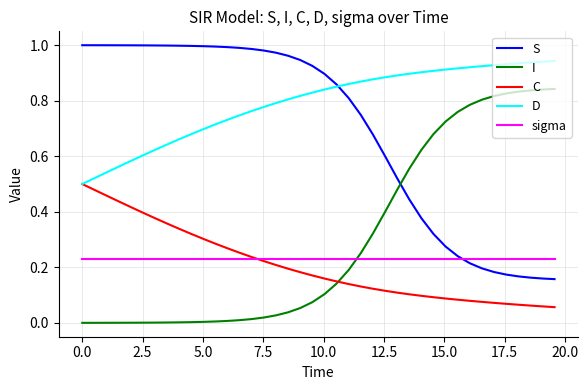

Which series has the largest total across all categories?

D